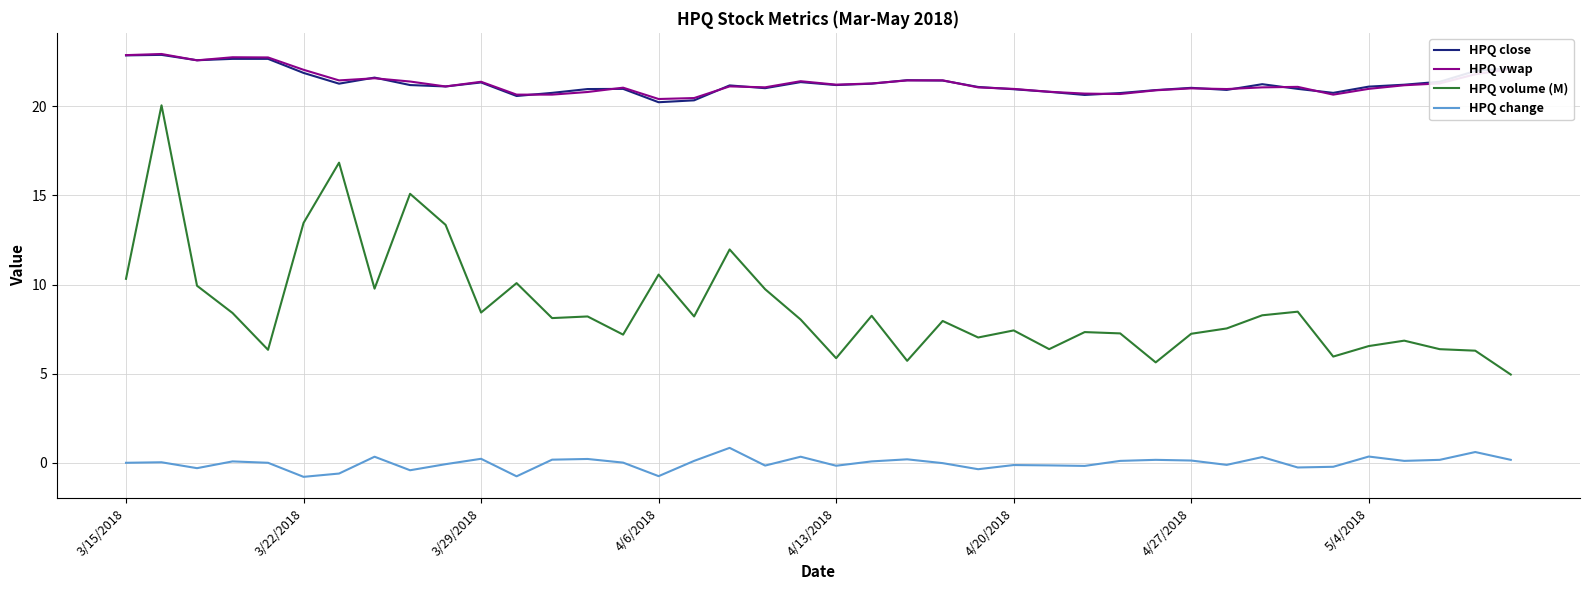

True or false: HPQ volume (M) and HPQ vwap intersect in this chart.

False